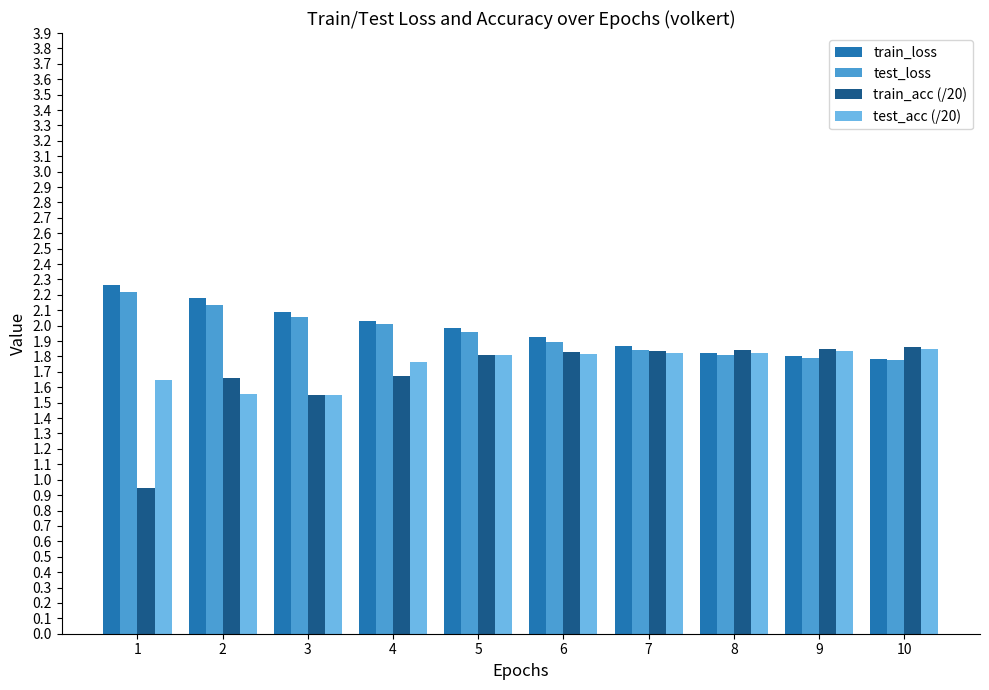

Read the train_loss value at 1.

2.3